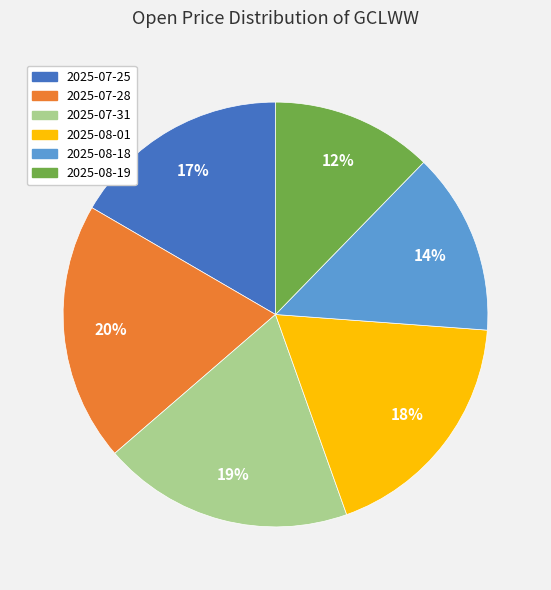

Is it true that 2025-08-18 is 14% of the pie?

True